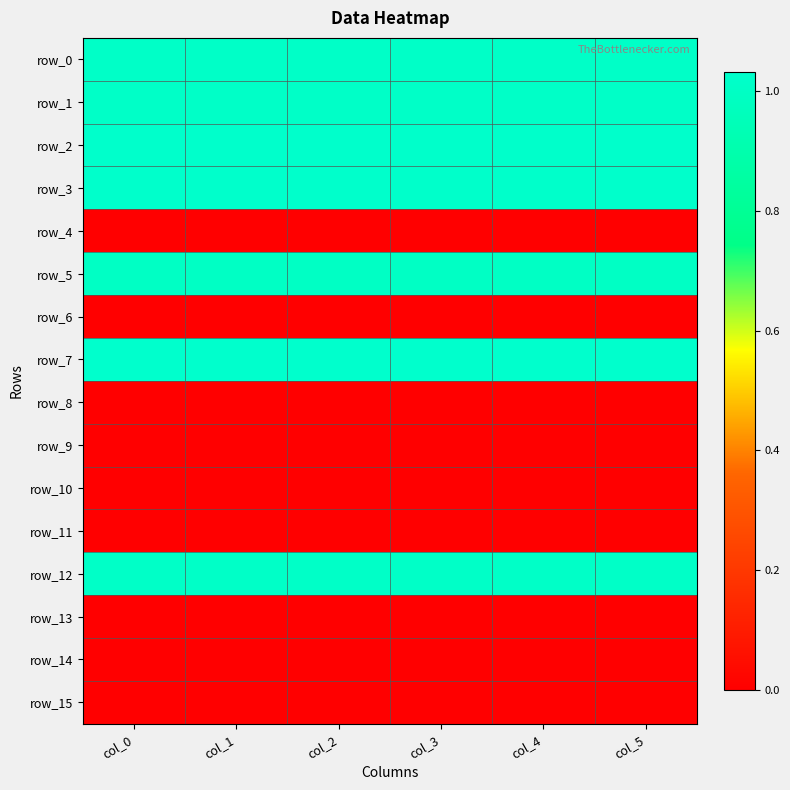

What is the difference between the highest and lowest values at col_5?

1.0